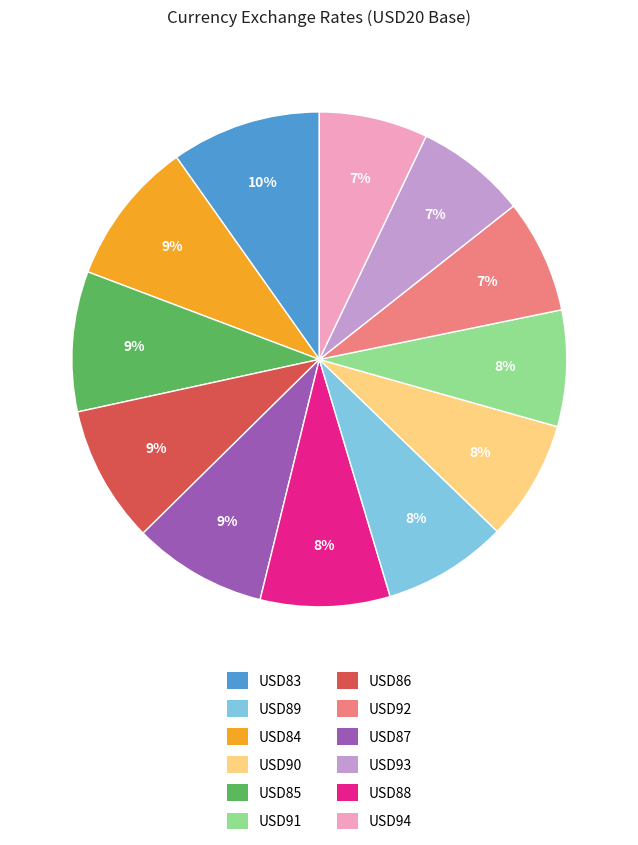

Approximately how many times larger is the value at USD89 compared to USD84?

1.0